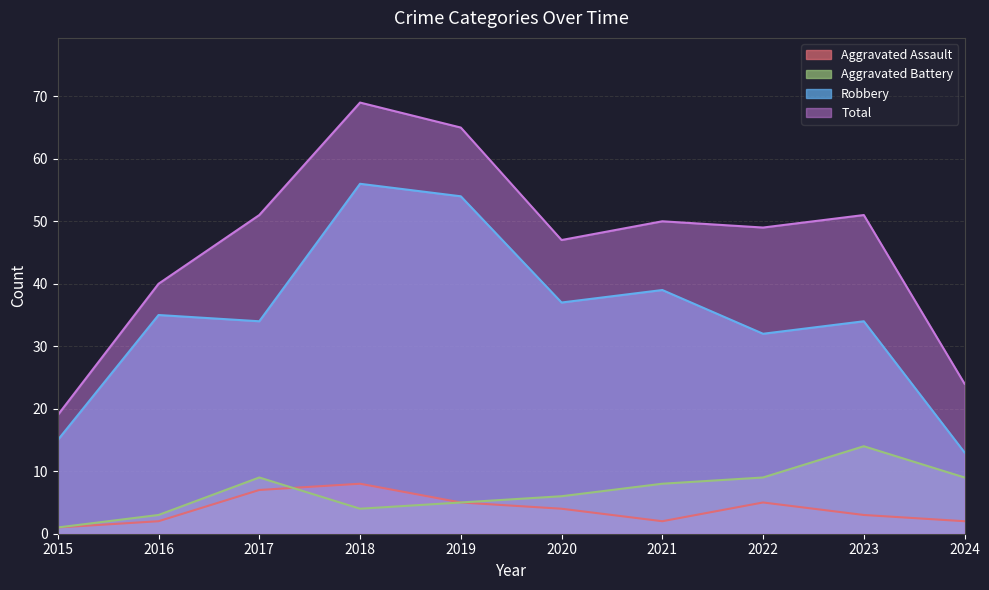

Does the chart display data point markers on the line(s)?

No